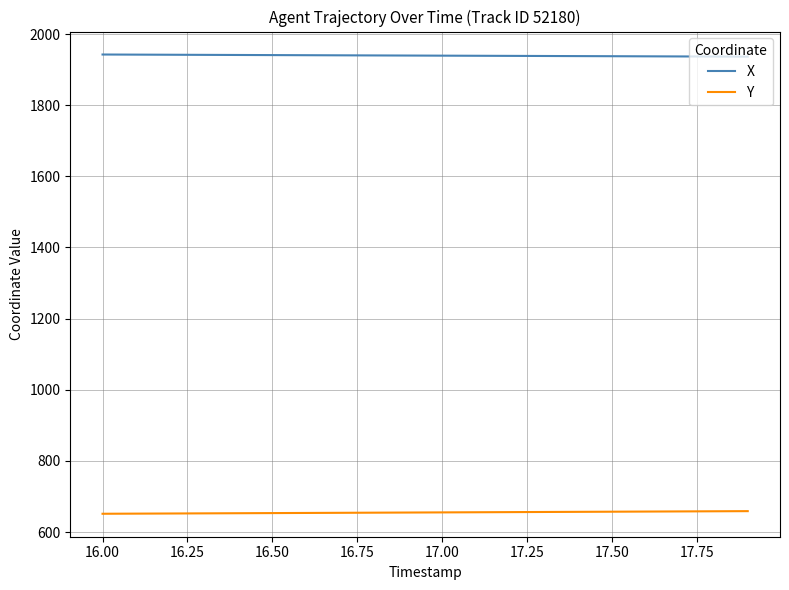

Which series has the largest total across all categories?

X